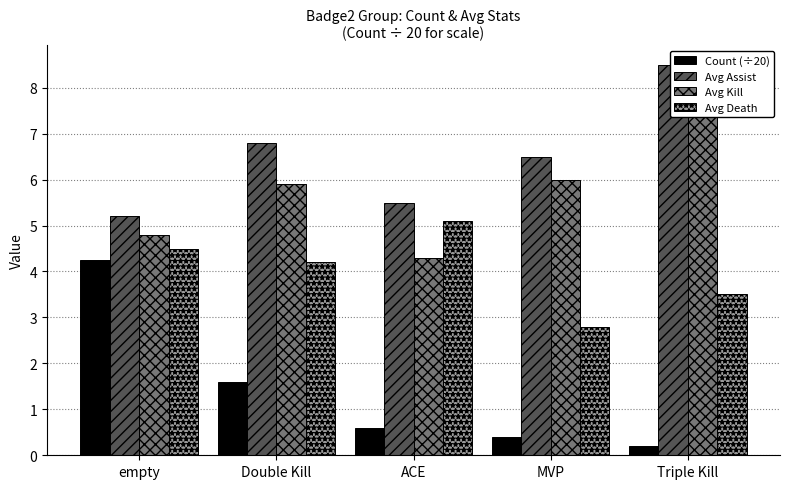

Where does the Avg Kill series first go above 5?

Double Kill